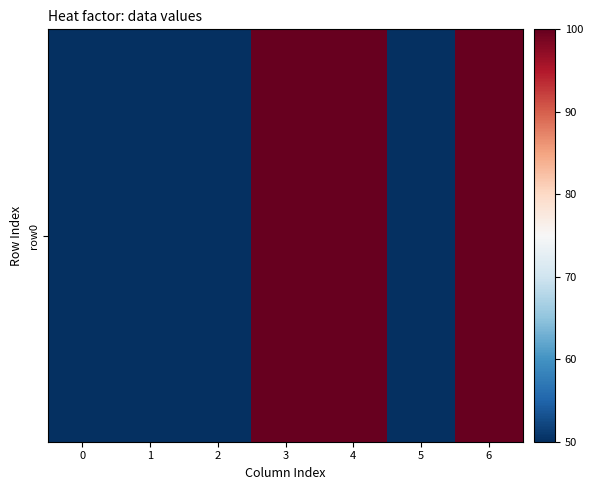

The value at 5 is 32. True or false?

False